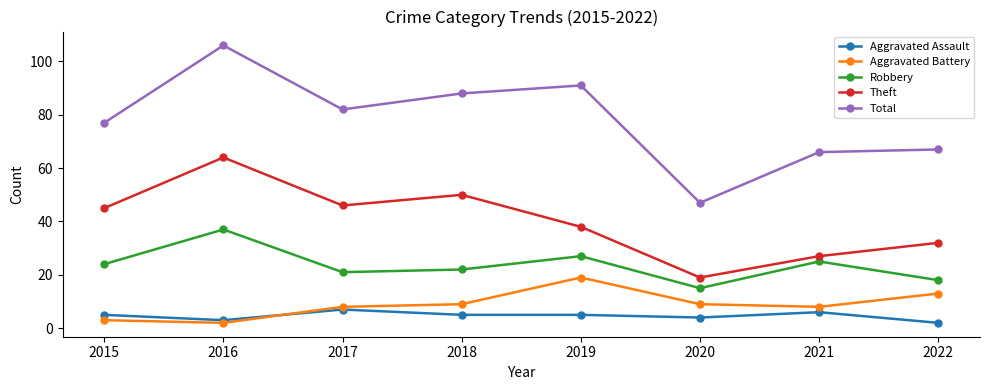

What is the minimum value shown in the chart?

2